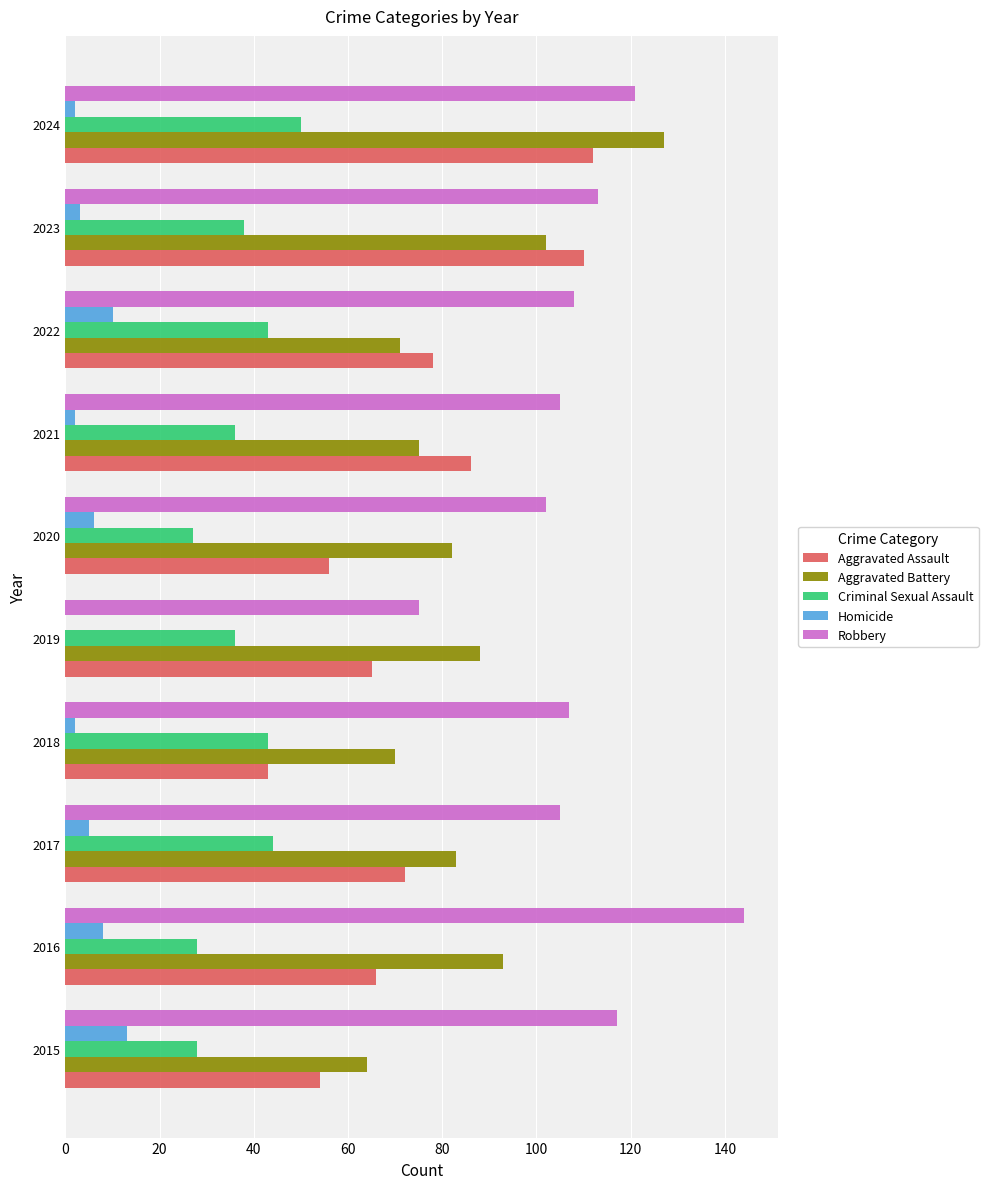

What is the average value of the Robbery series?

110